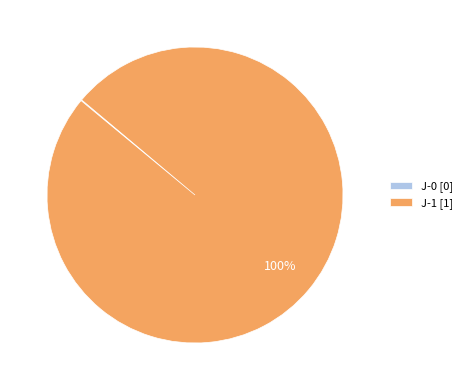

To the nearest percent, what portion does J-1 [1] represent?

100%